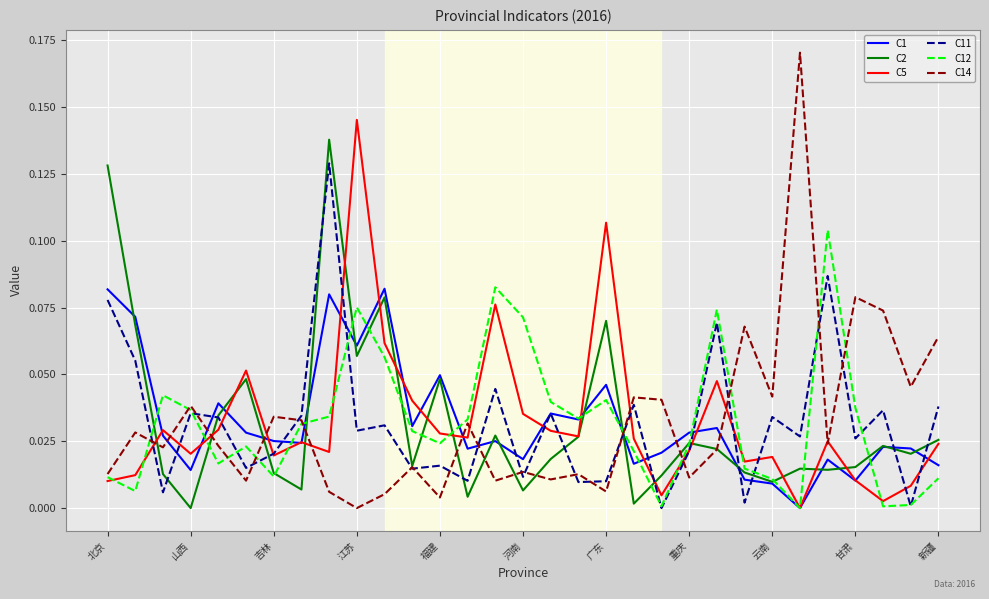

Which series has the widest spread of values?

C14